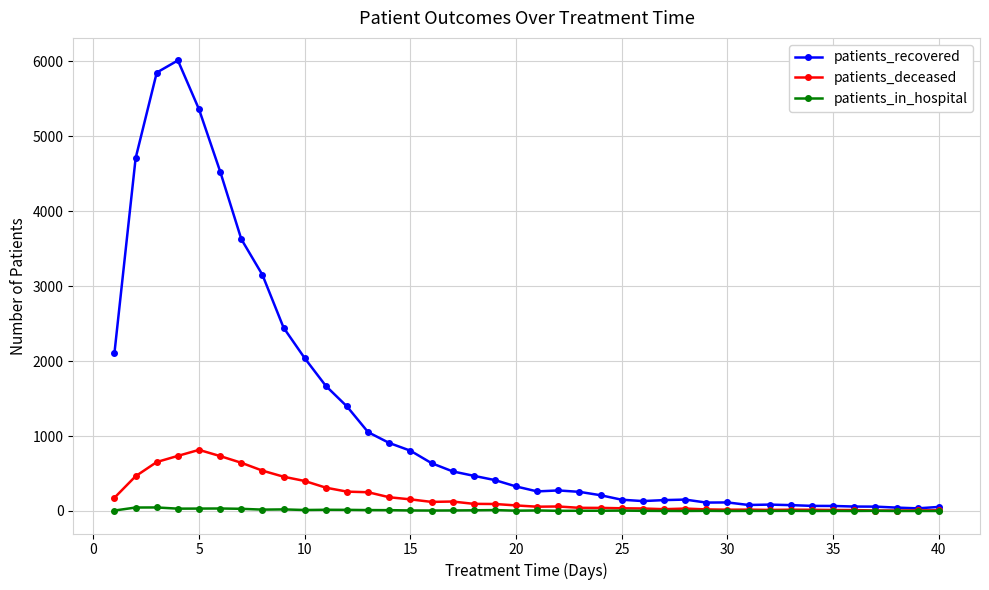

Which series has the largest total across all categories?

patients_recovered